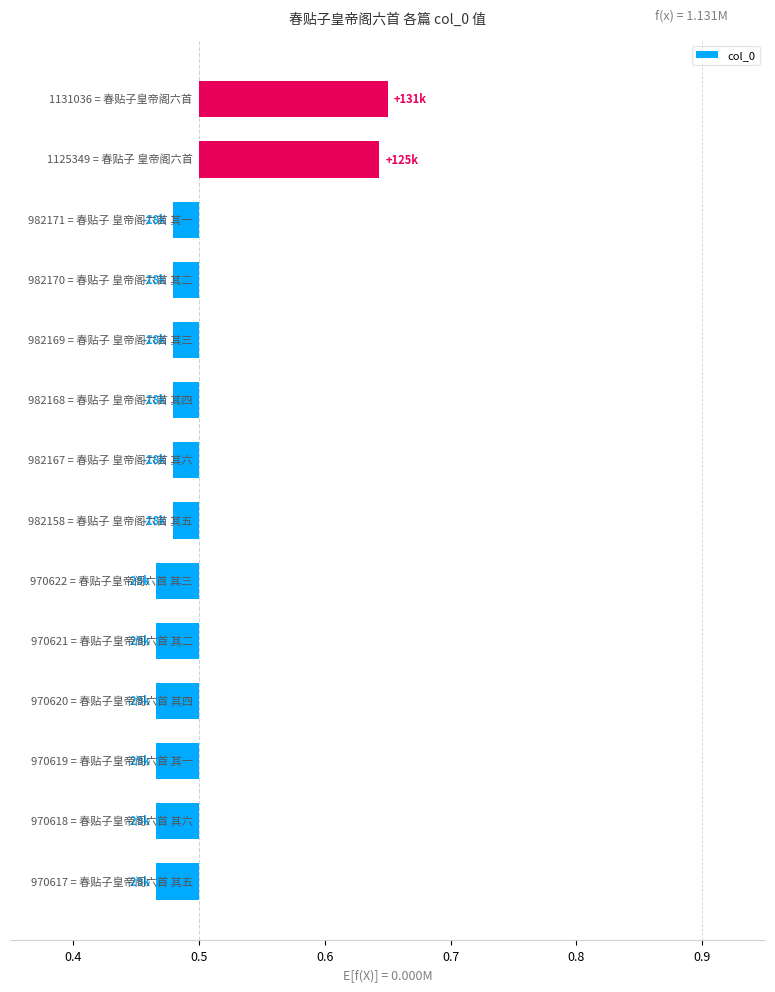

True or false: the data shows 0.0 at 8.

True